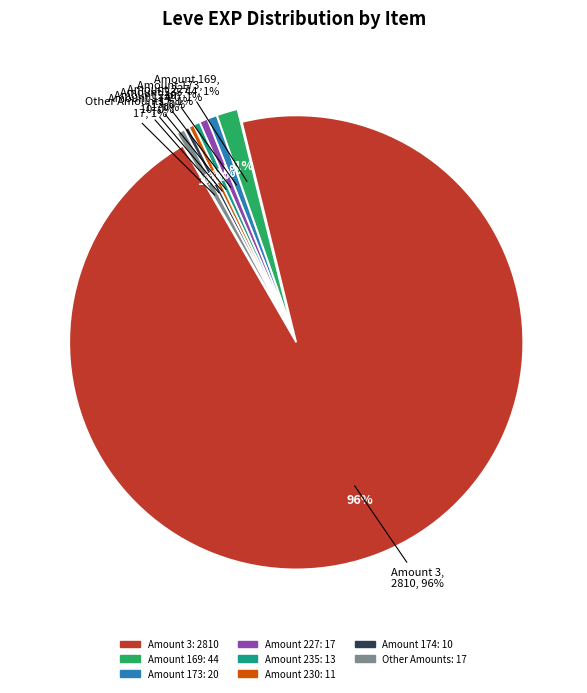

Does Boiled Egg represent more than half of the total?

No